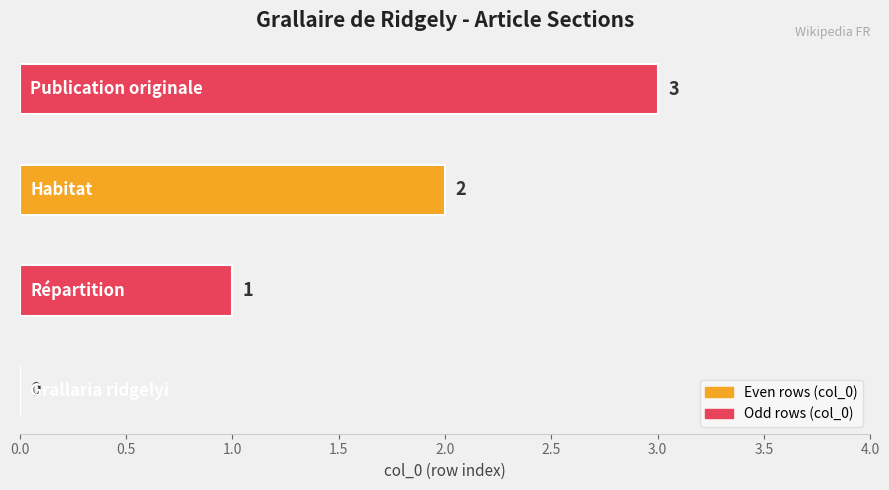

Count the values in the range 1 to 3.

3